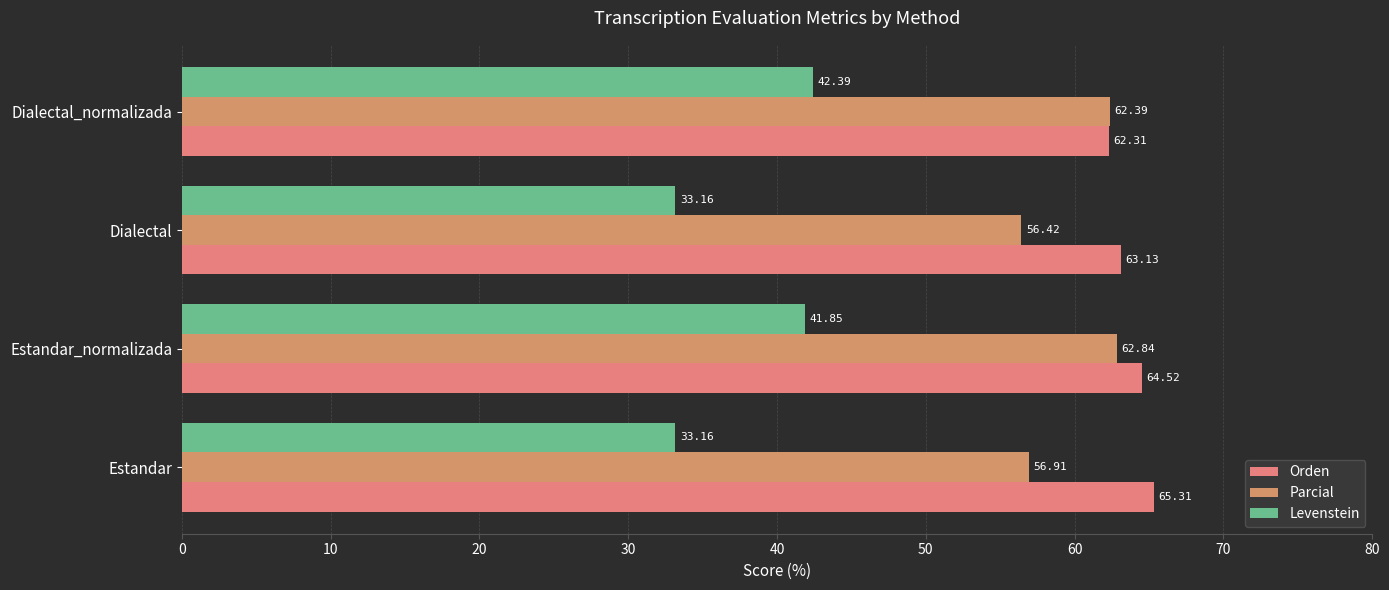

At which category is the sum across all series the highest?

Estandar_normalizada